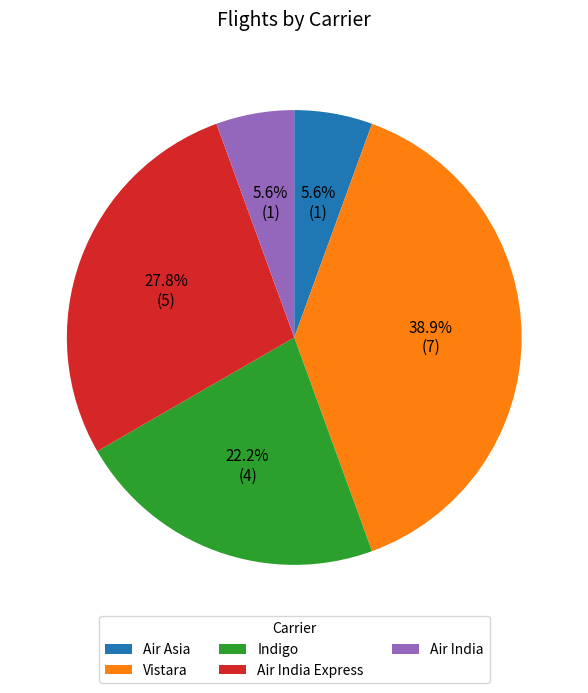

Is it true that Air Asia is 16% of the pie?

False